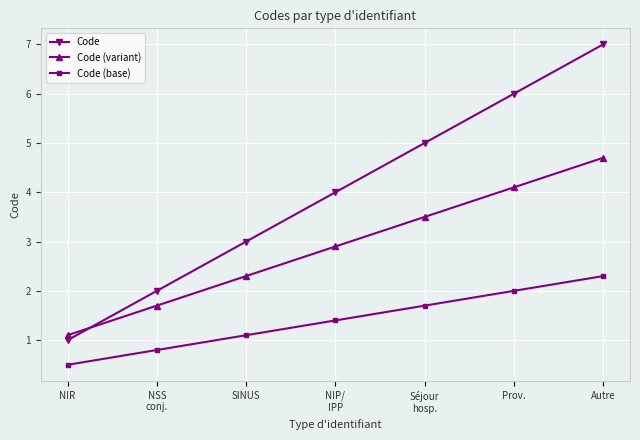

Count the number of categories in the chart.

7